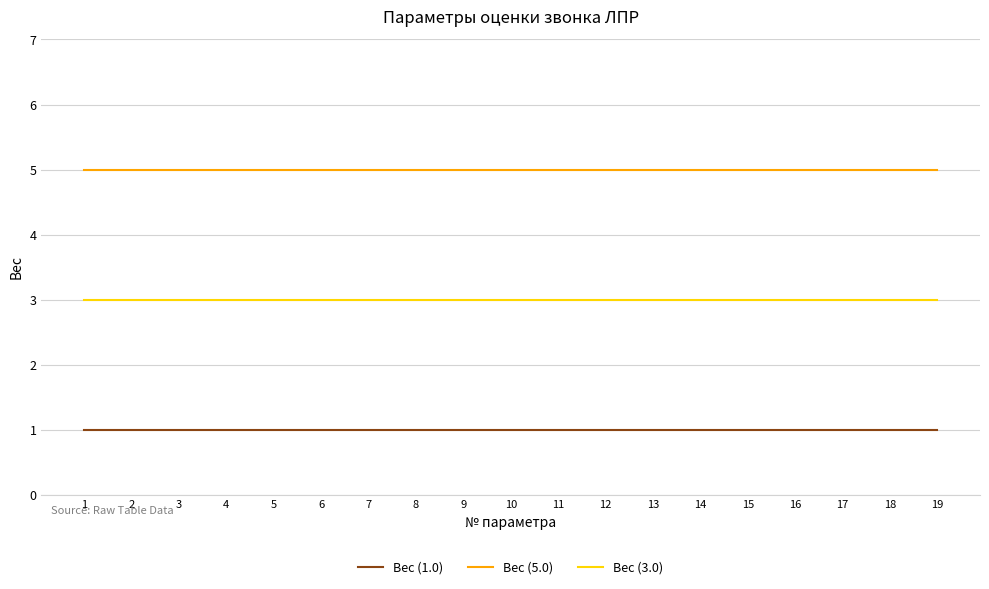

At 1, list the series in order from largest to smallest.

Вес (5.0), Вес (3.0), Вес (1.0)